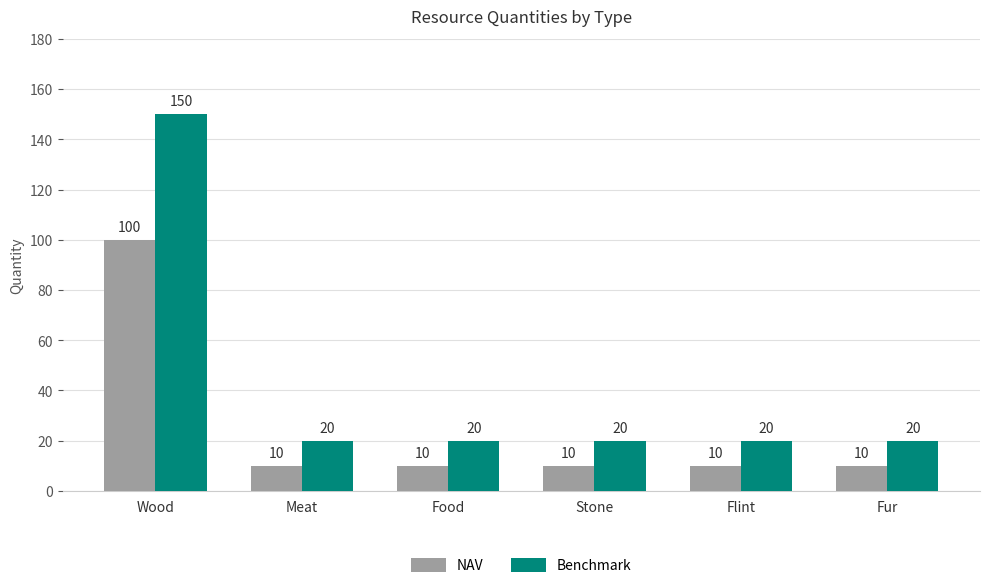

True or false: NAV has a value of 10 at Food.

True